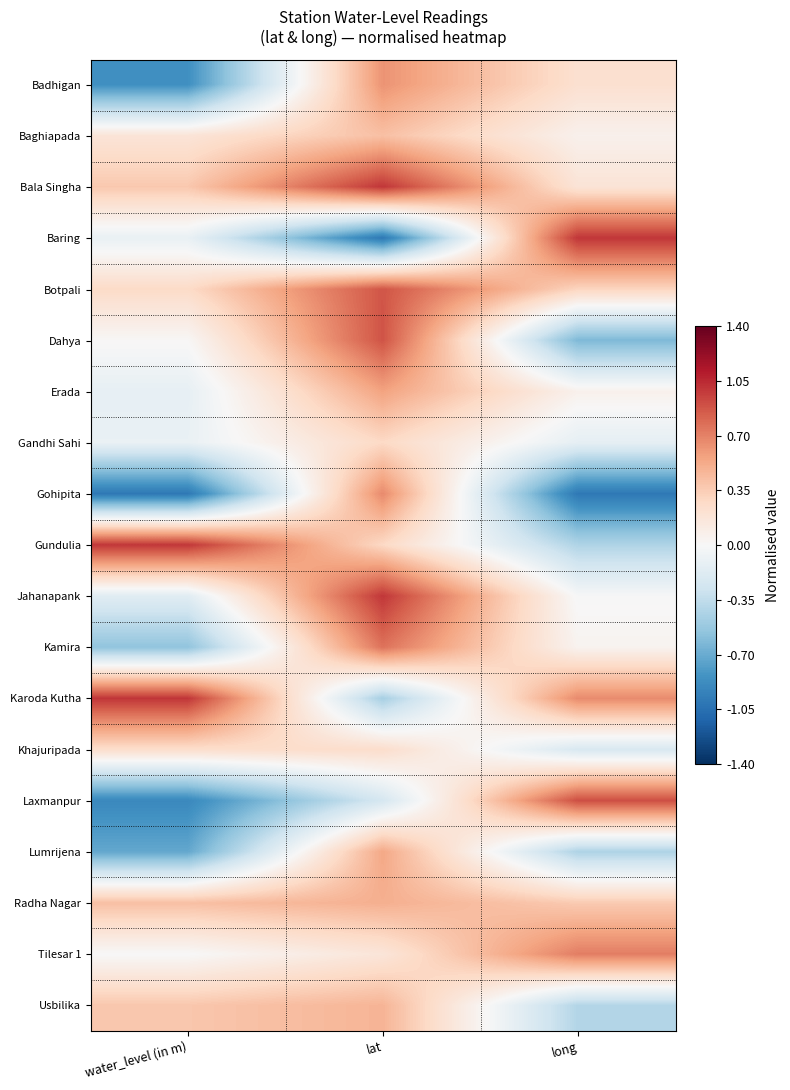

Rank the series by their maximum value, from highest to lowest.

Bala Singha, Gundulia, Karoda Kutha, Baring, Jahanapank, Laxmanpur, Dahya, Botpali, Kamira, Tilesar 1, Gohipita, Badhigan, Erada, Lumrijena, Radha Nagar, Usbilika, Baghiapada, Gandhi Sahi, Khajuripada